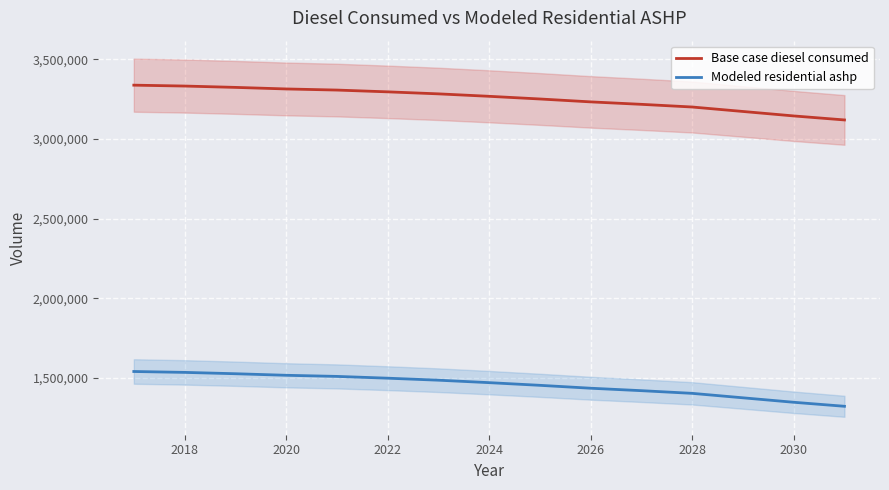

The value of Modeled residential ashp at 2026 is 1435116.8. True or false?

True